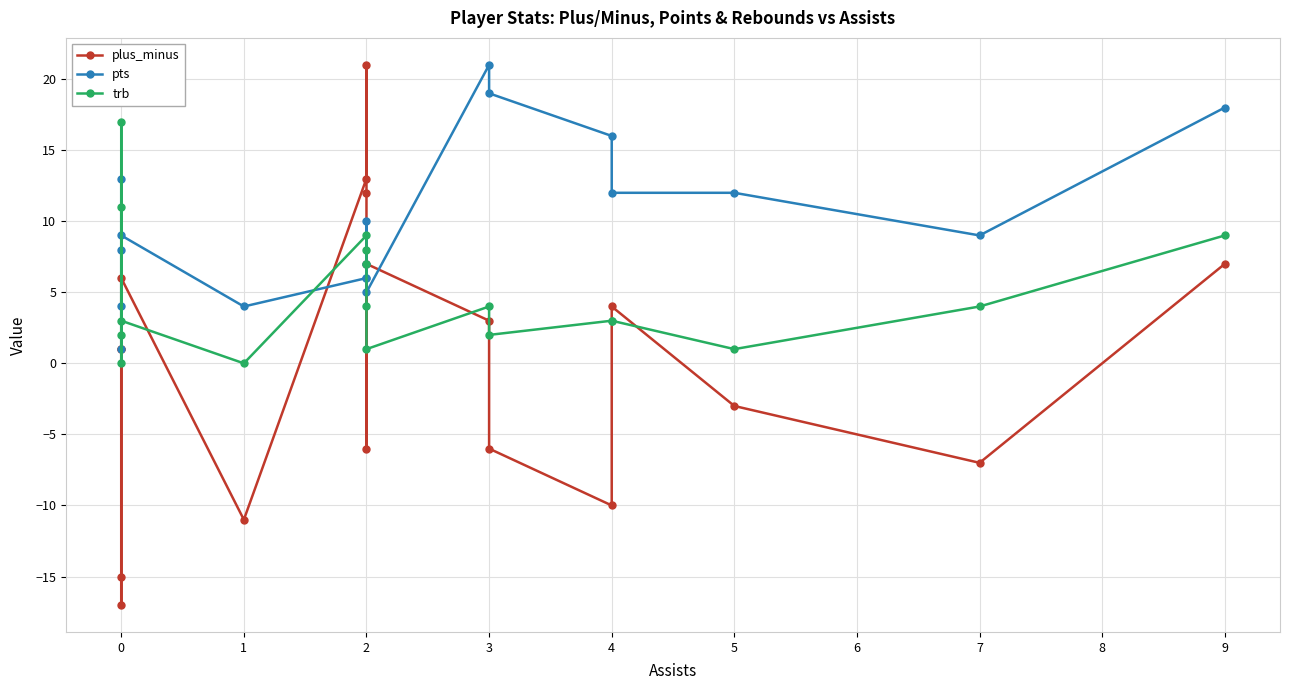

What is the sum of all trb values?

88